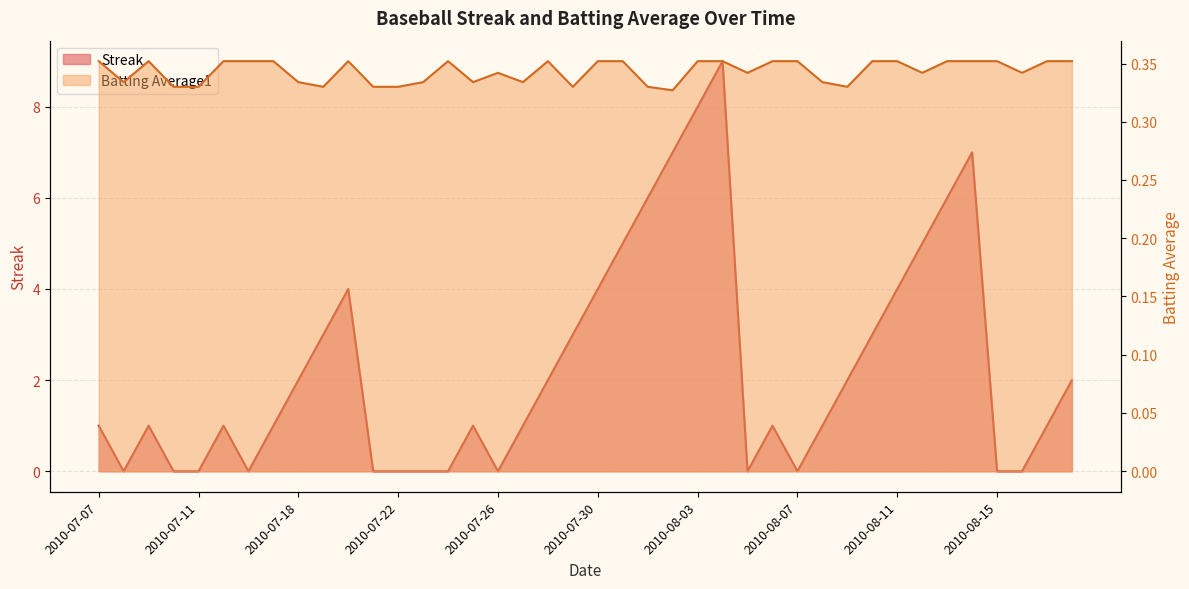

Where do Batting Average1 and Streak first cross each other?

2010-07-07 and 2010-07-08